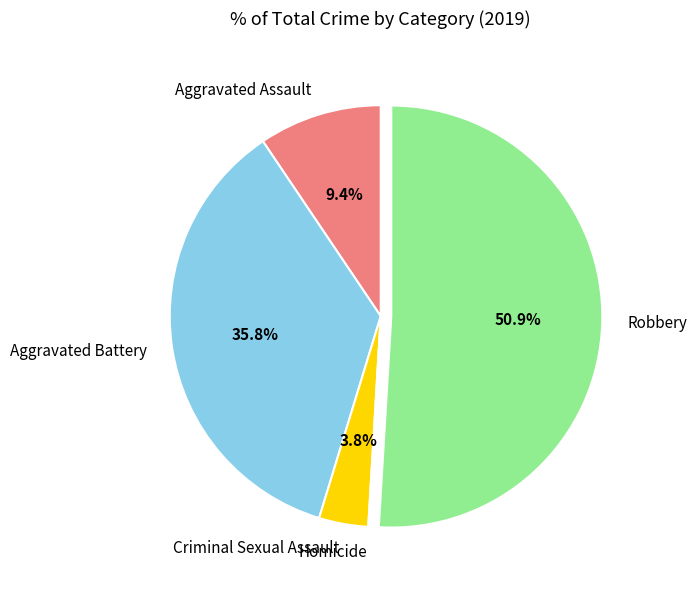

Which slice is the largest?

Robbery